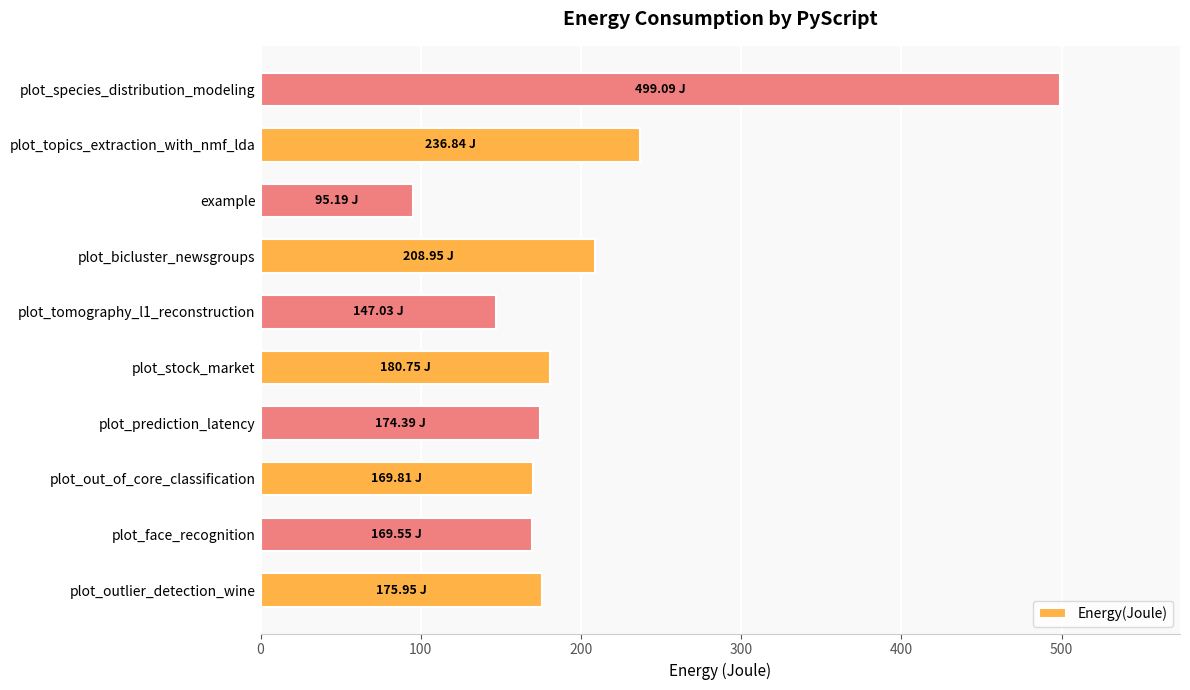

What is the change in value from plot_outlier_detection_wine to plot_tomography_l1_reconstruction?

-28.9